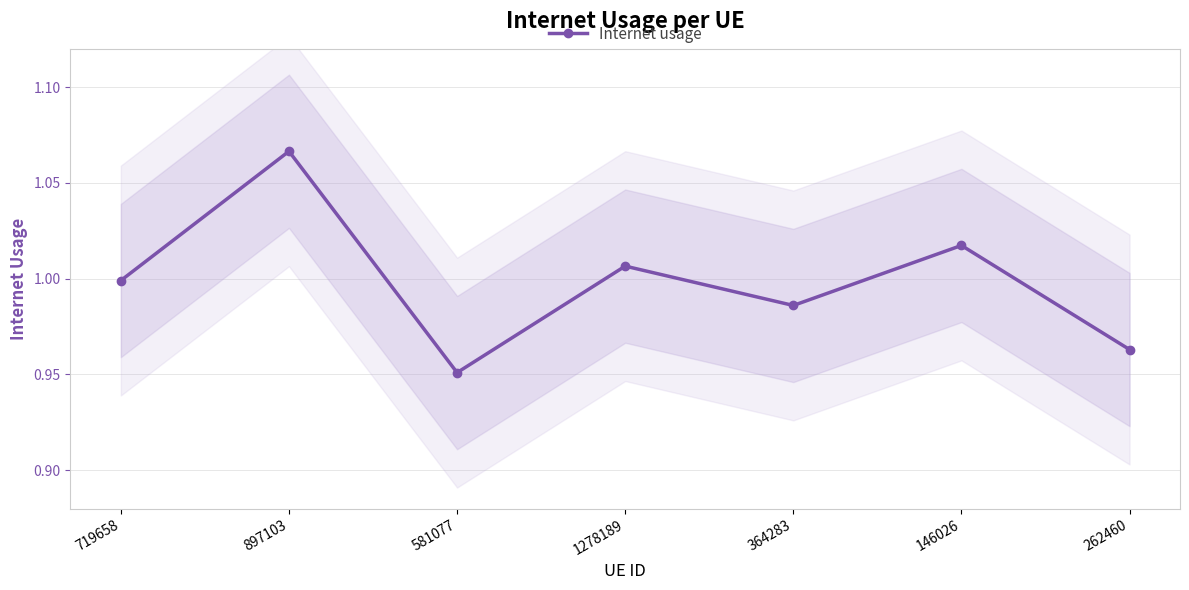

Is it true that the value at 581077 is 0.4?

False